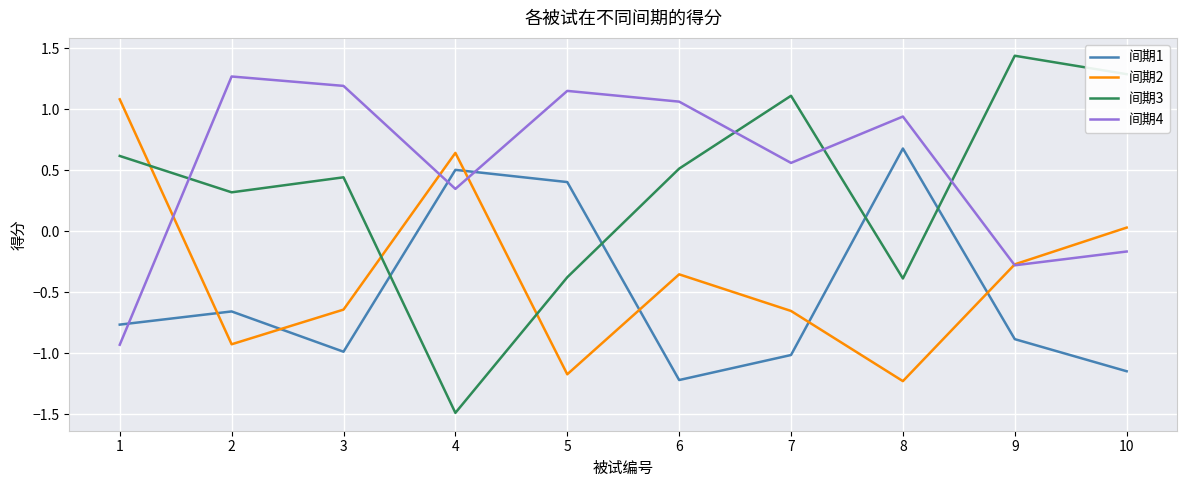

Rank the series by their average value, from highest to lowest.

间期4, 间期3, 间期2, 间期1